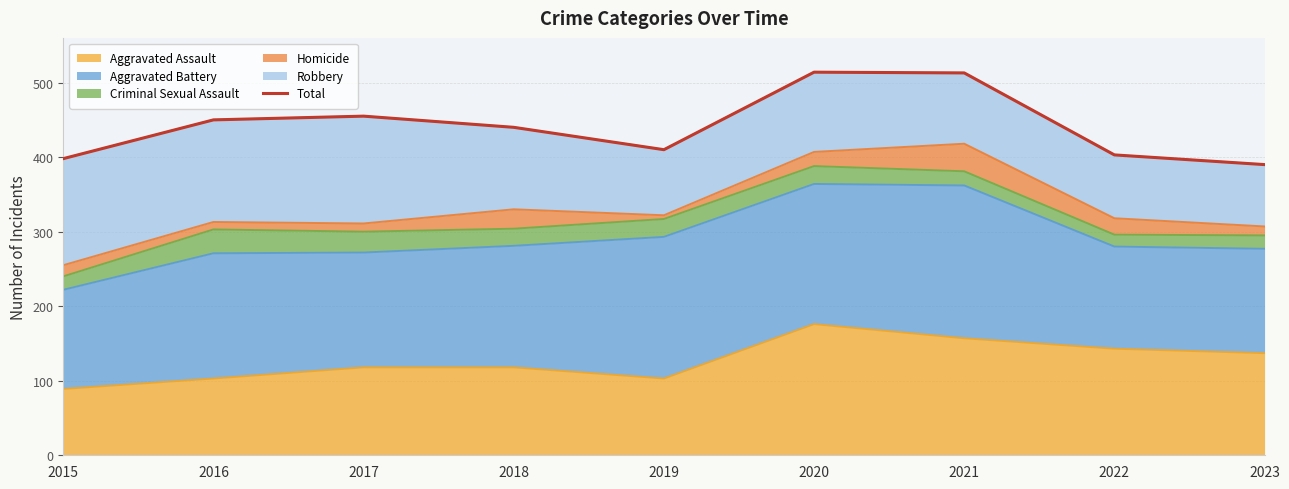

How many interior local peaks (higher than both neighbors) does the data have?

2